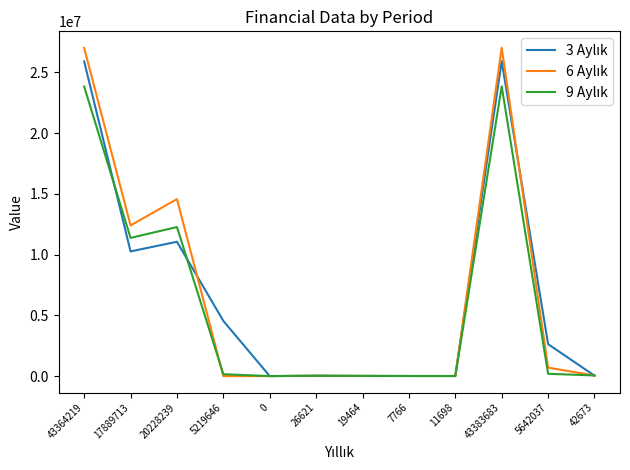

What is the greatest value displayed?

27033283